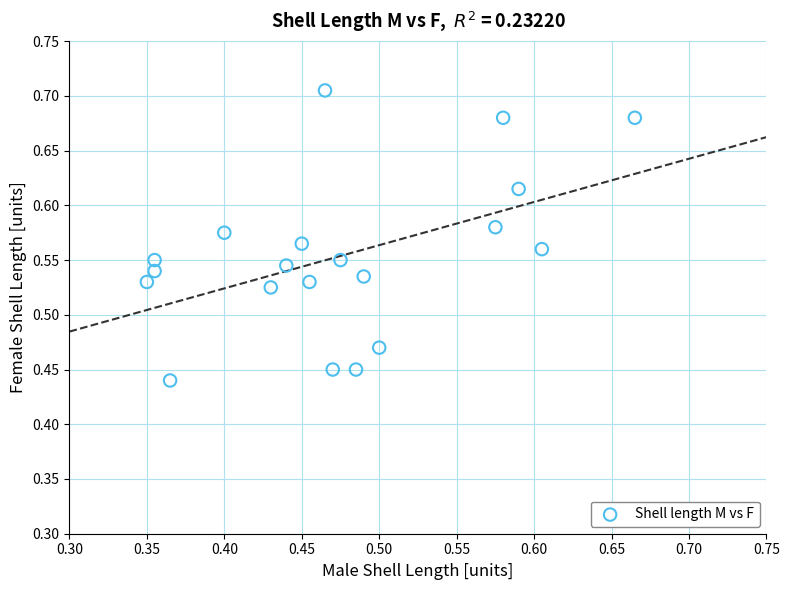

What is the range of Y values (max minus min)?

0.3